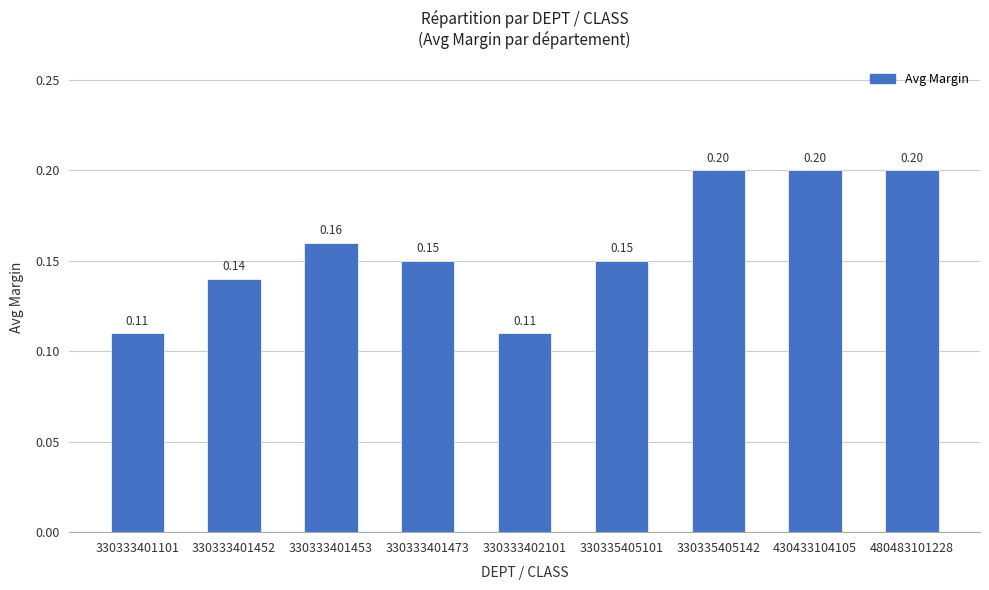

How many categories are shown in the chart?

9